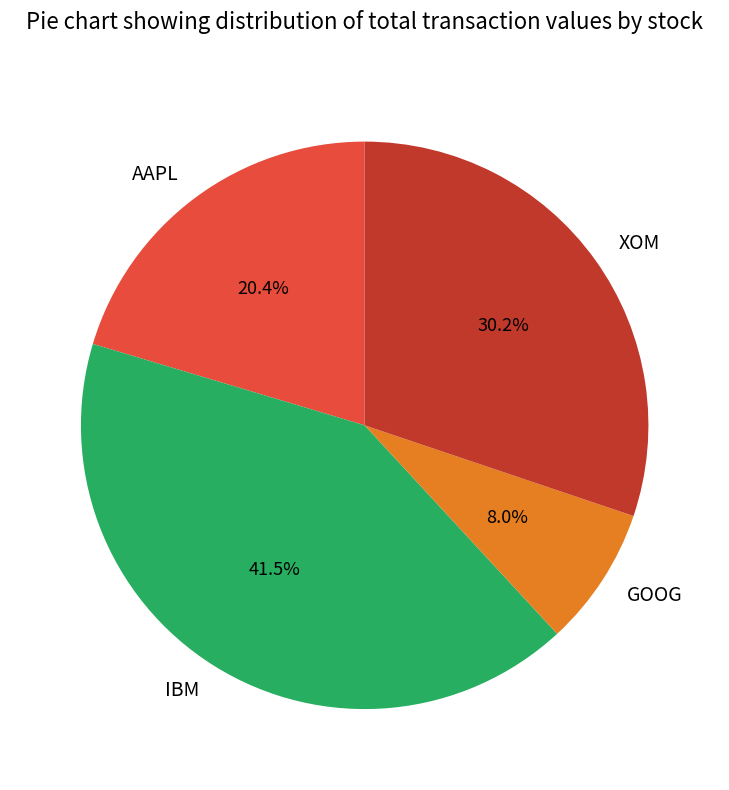

What percentage is NOT represented by XOM?

69.8%